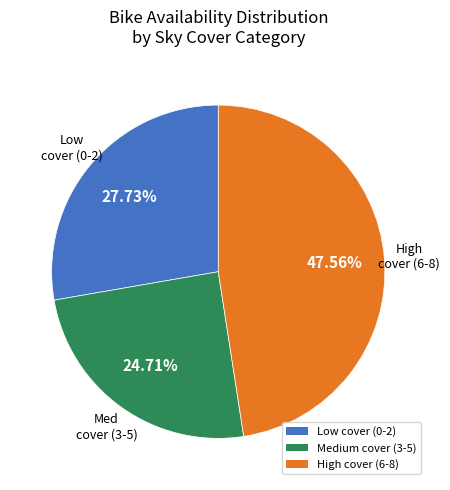

Approximately how many times larger is the value at Low cover (0-2) compared to High cover (6-8)?

0.6